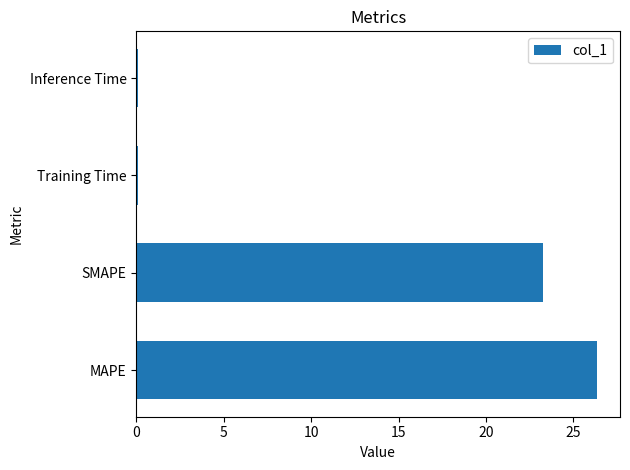

What is the maximum value shown in the chart?

26.3